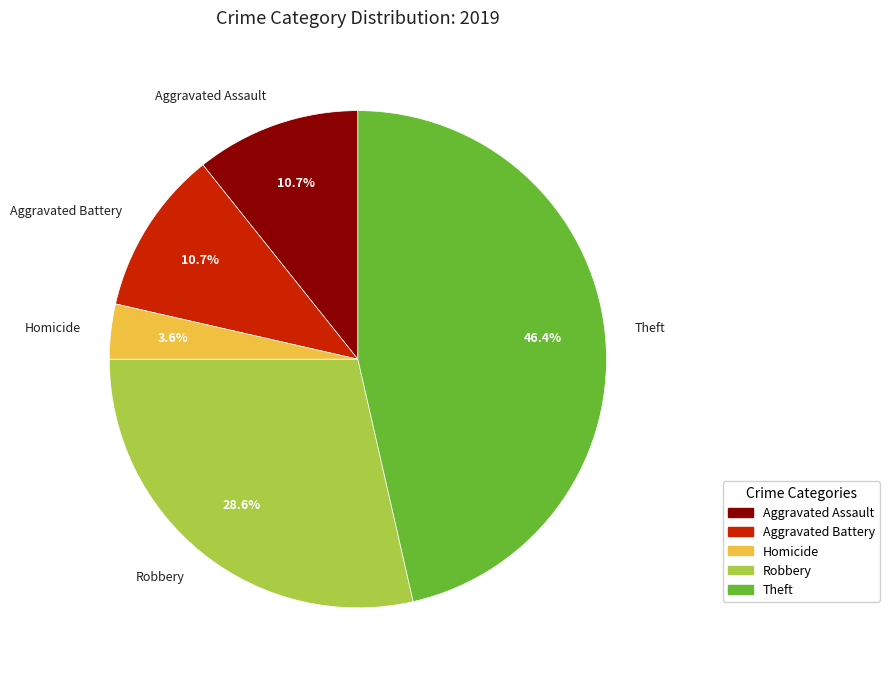

Count the number of slices in the pie.

5